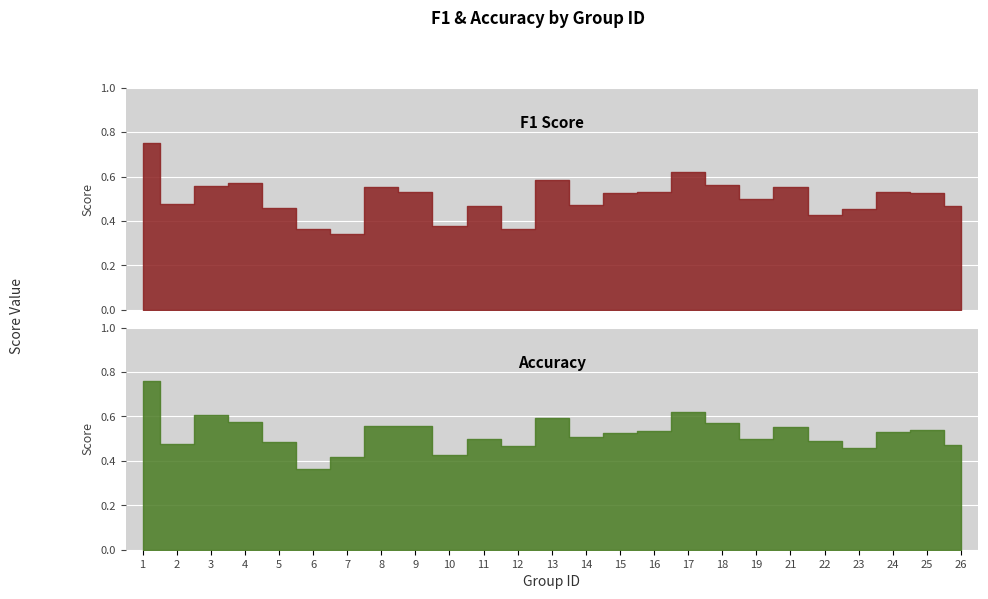

Reading right to left, what are all the values shown in this chart?

f1: 0.5	0.5	0.5	0.5	0.4	0.6	0.5	0.6	0.6	0.5	0.5	0.5	0.6	0.4	0.5	0.4	0.5	0.6	0.3	0.4	0.5	0.6	0.6	0.5	0.8
accuracy: 0.5	0.5	0.5	0.5	0.5	0.6	0.5	0.6	0.6	0.5	0.5	0.5	0.6	0.5	0.5	0.4	0.6	0.6	0.4	0.4	0.5	0.6	0.6	0.5	0.8